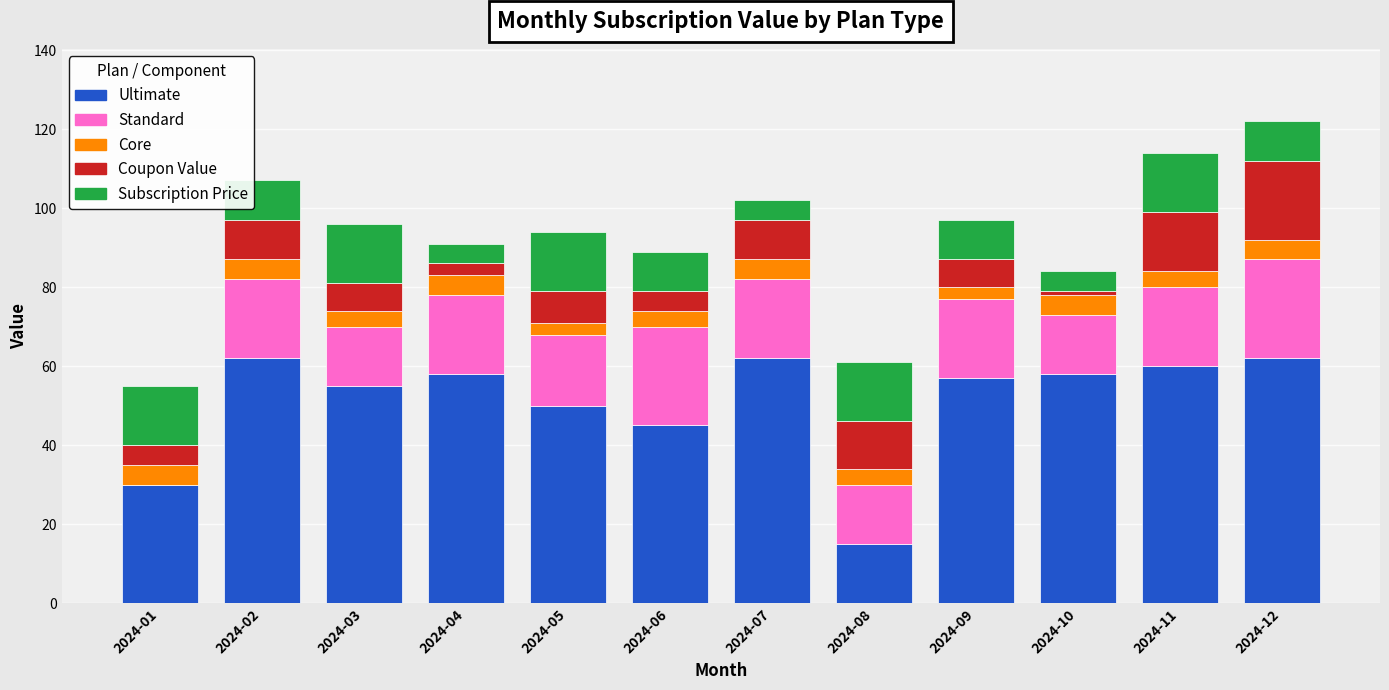

What is the total value across all series at 2024-02?

107